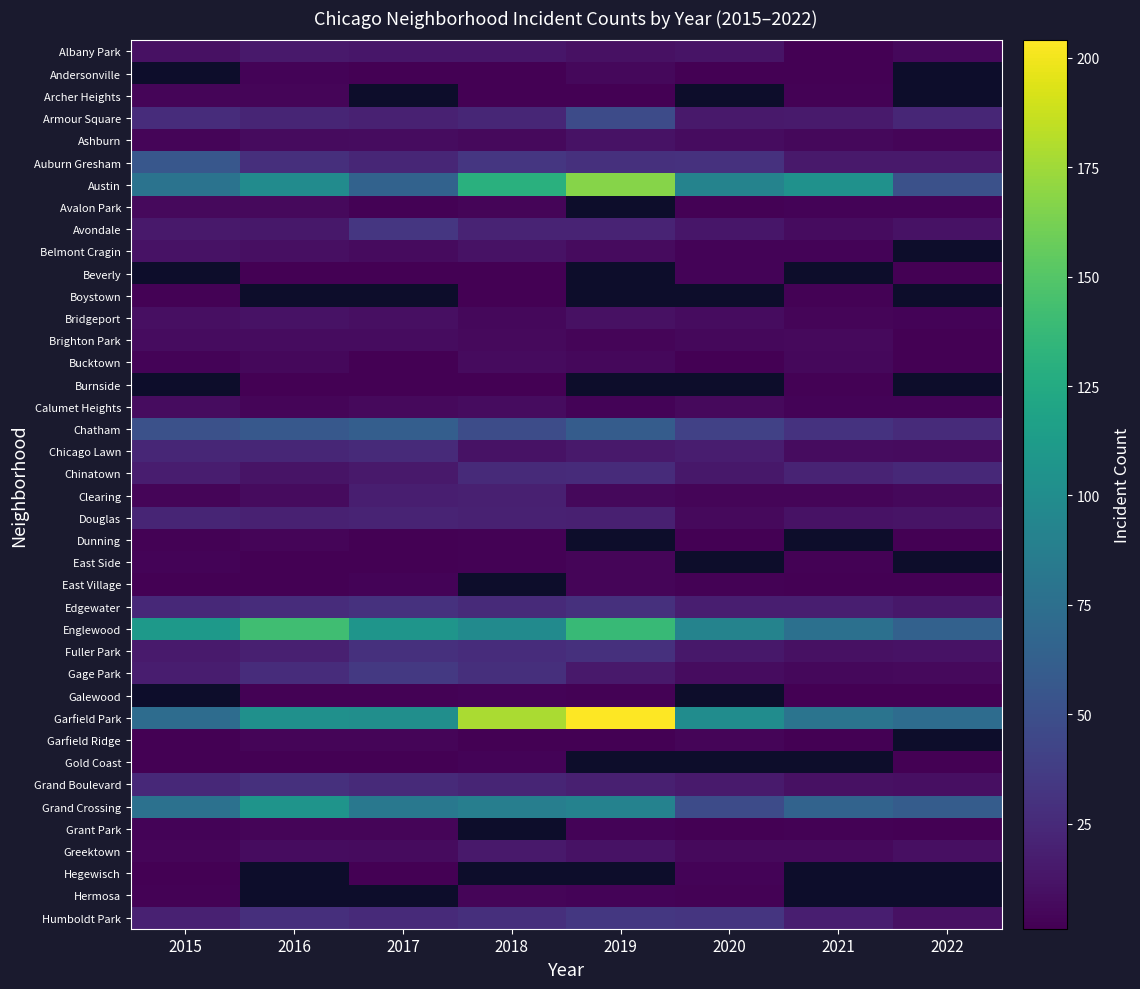

Between 2015 and 2018, which series saw the biggest shift?

Garfield Park